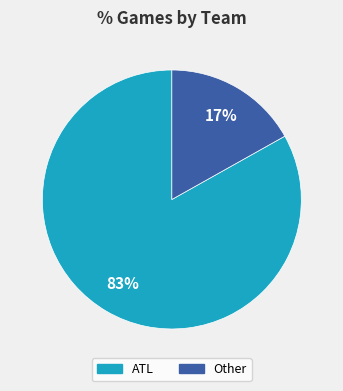

What is the ratio of the value at ATL to the value at Other?

4.9